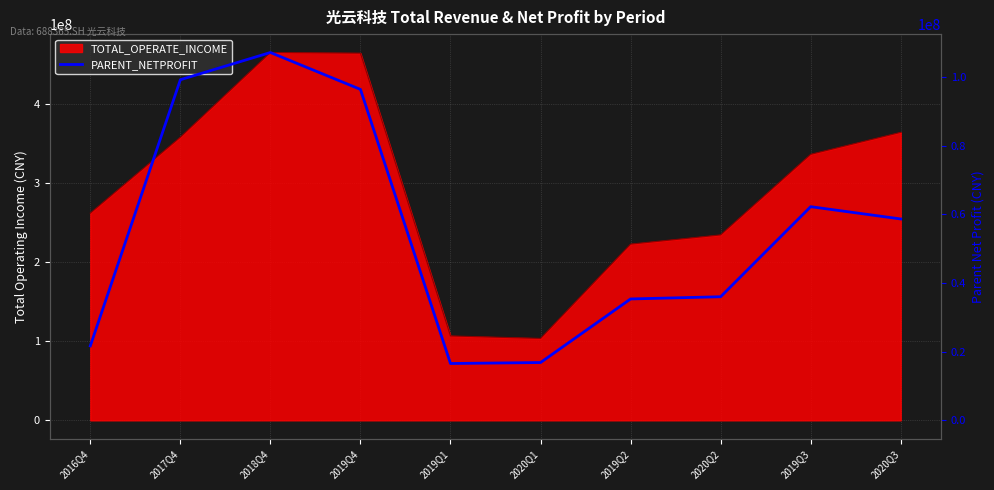

How many points are higher than both their immediate neighbors (excluding endpoints)?

2